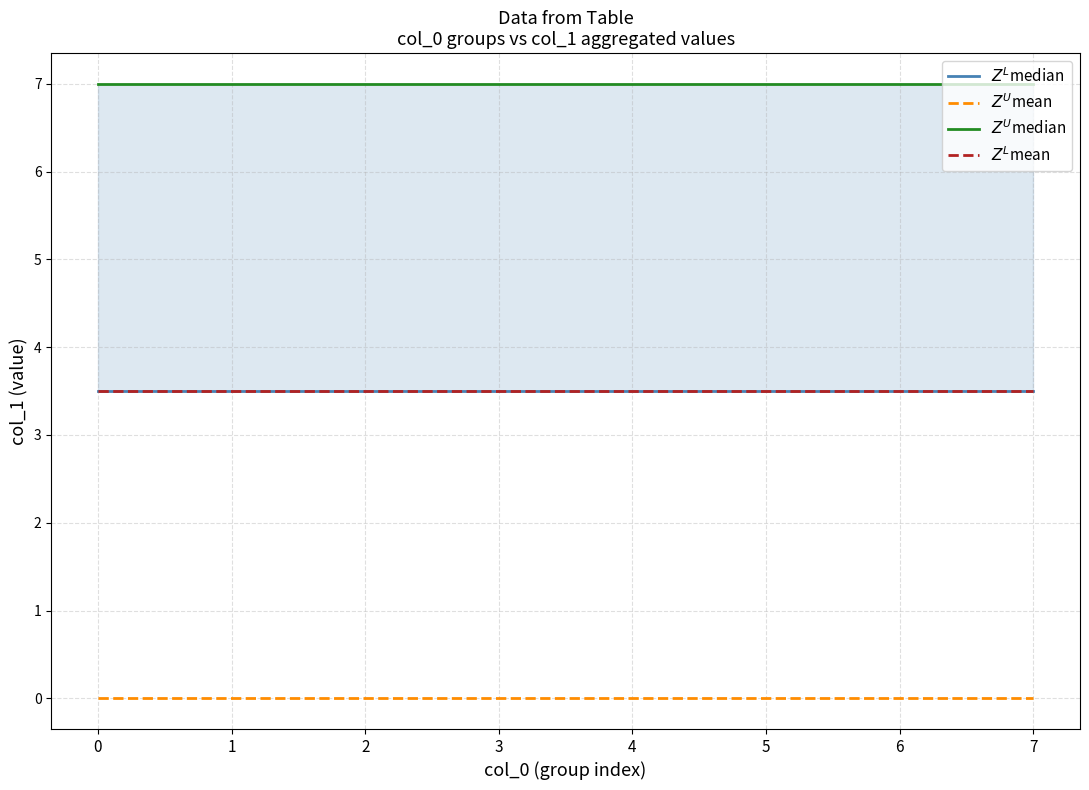

Which series has the widest spread of values?

$Z^L$median